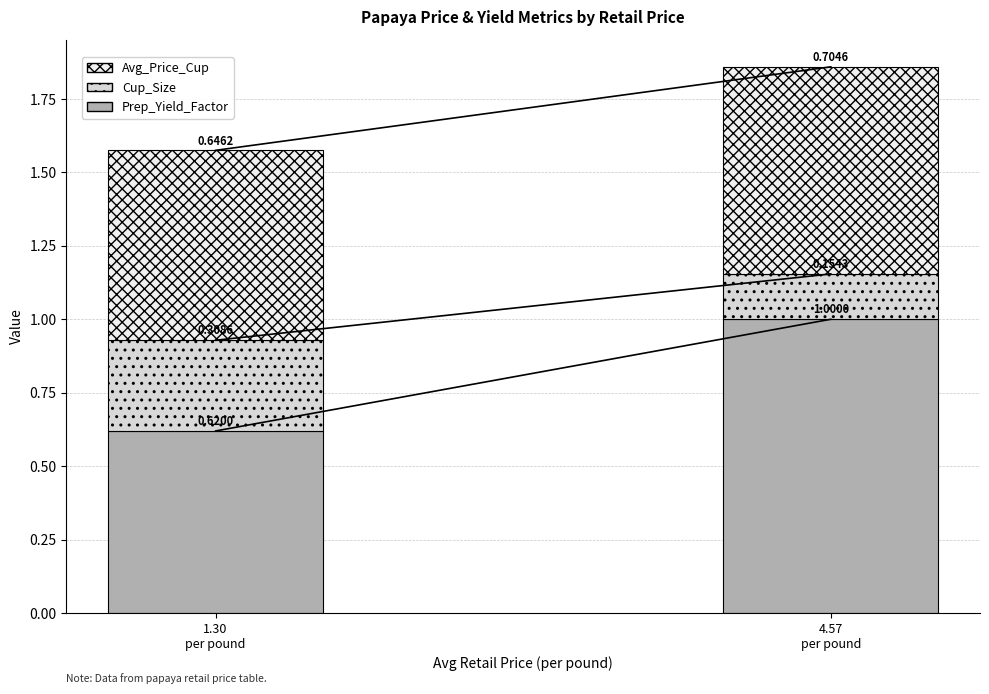

What is the sum of all Prep_Yield_Factor values?

1.6